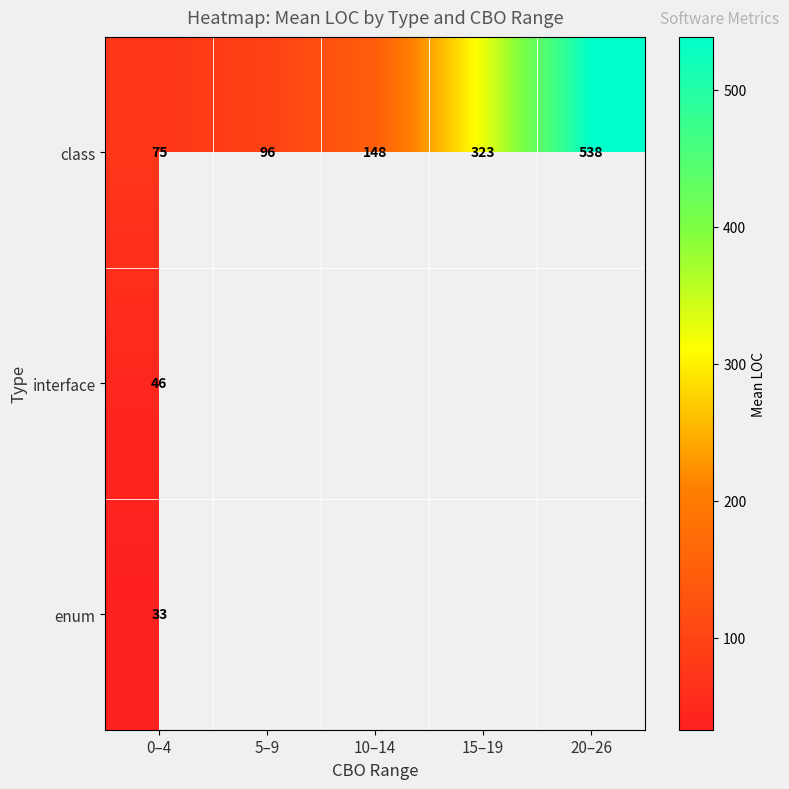

At which label does class reach its peak?

20–26